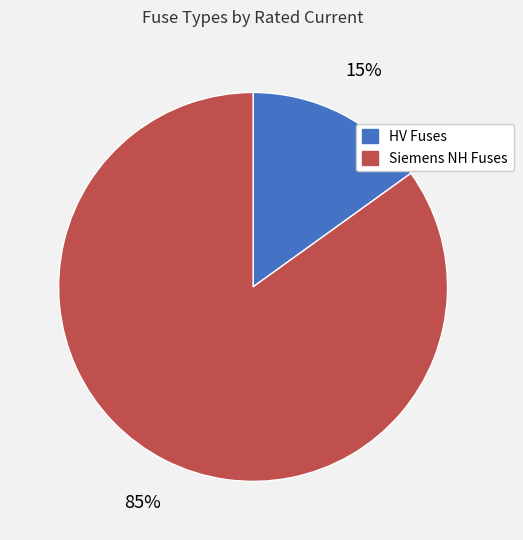

To the nearest percent, what is the average slice percentage?

50%